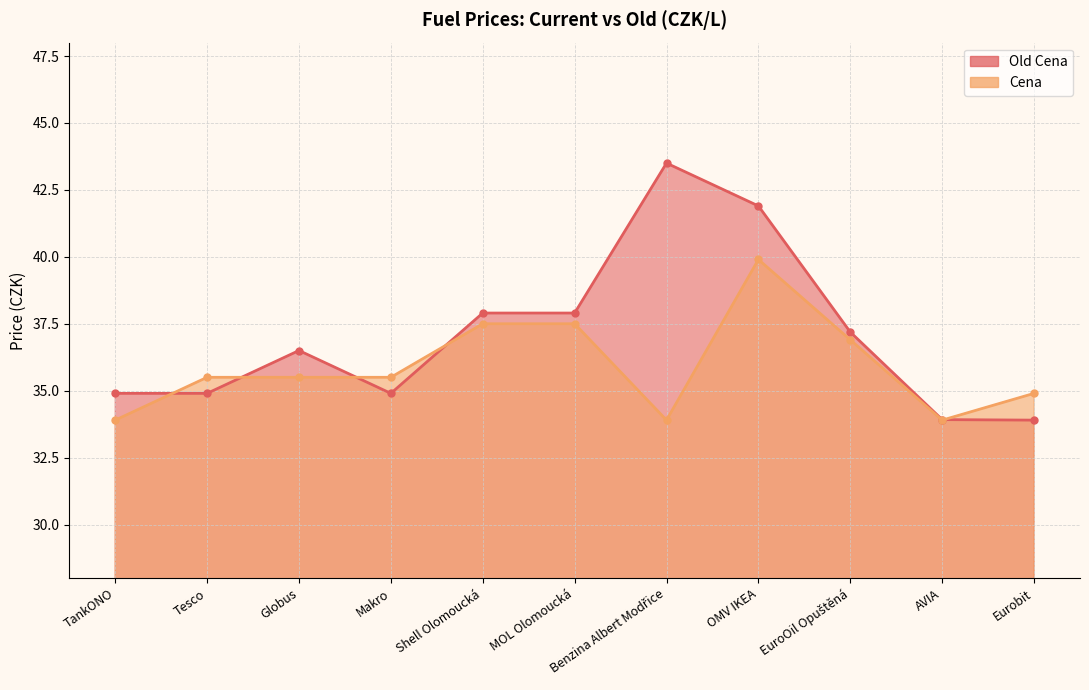

Which has a higher value, Eurobit or Tesco?

Tesco